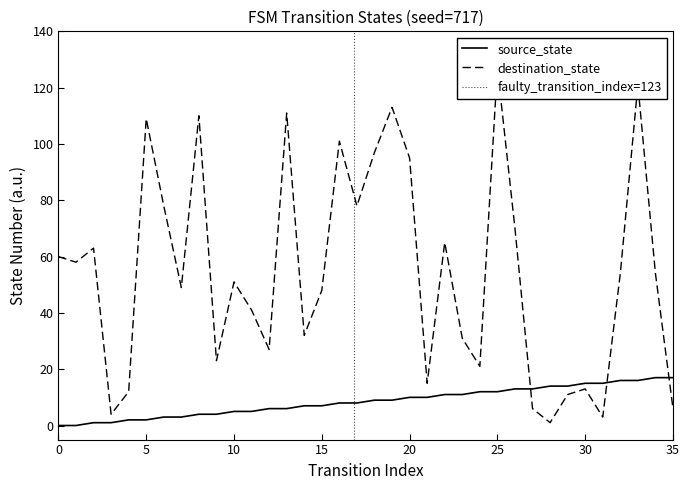

List the series in order of their overall mean, highest first.

destination_state, source_state